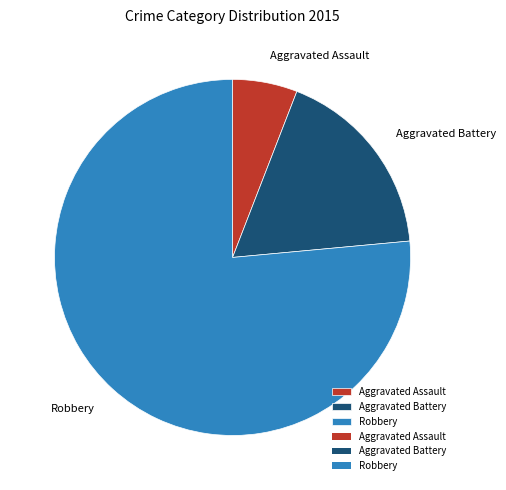

Which has a higher value, Aggravated Assault or Aggravated Battery?

Aggravated Battery